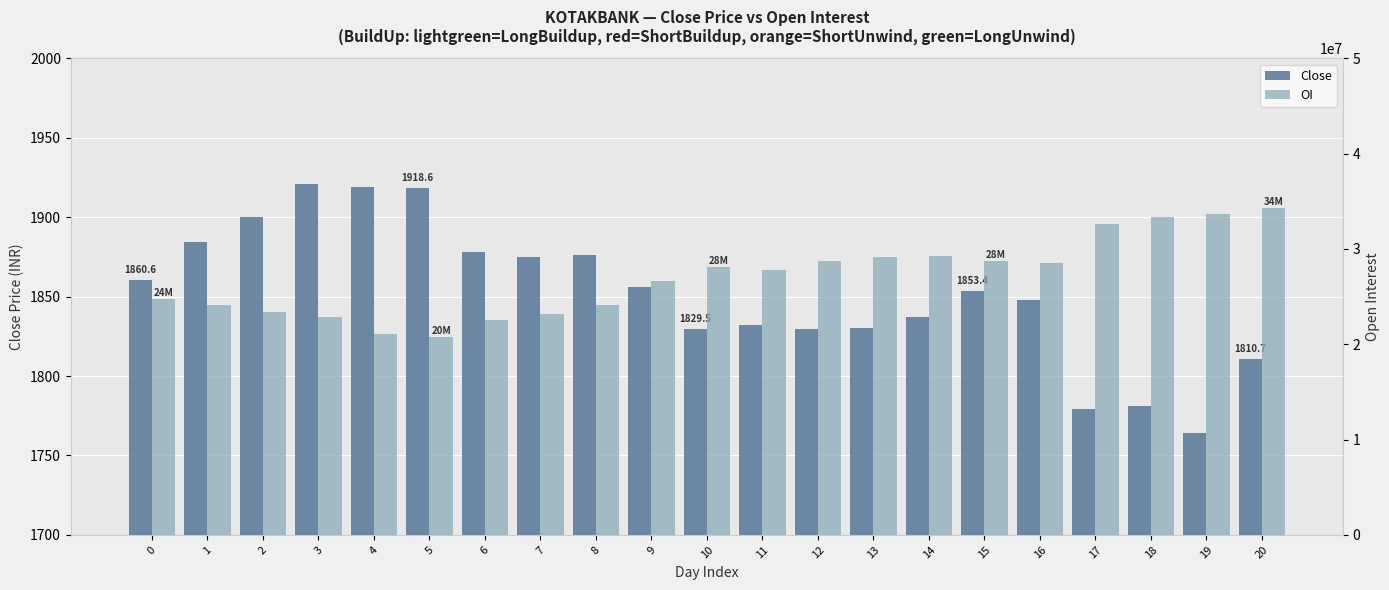

What is the difference between the maximum and second lowest values in the Close series?

141.5